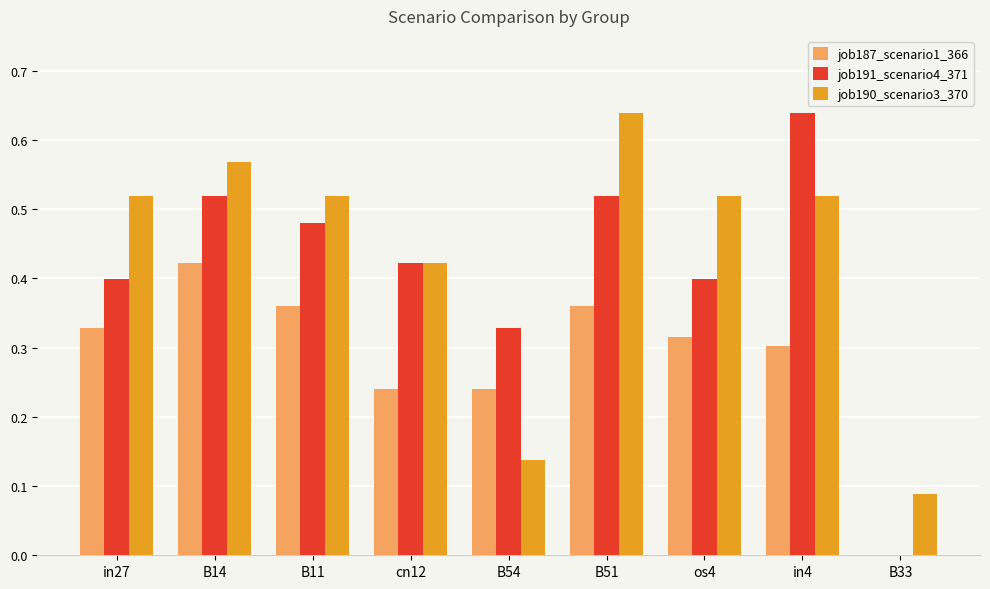

The value of job191_scenario4_371 at os4 is 0.2. True or false?

False